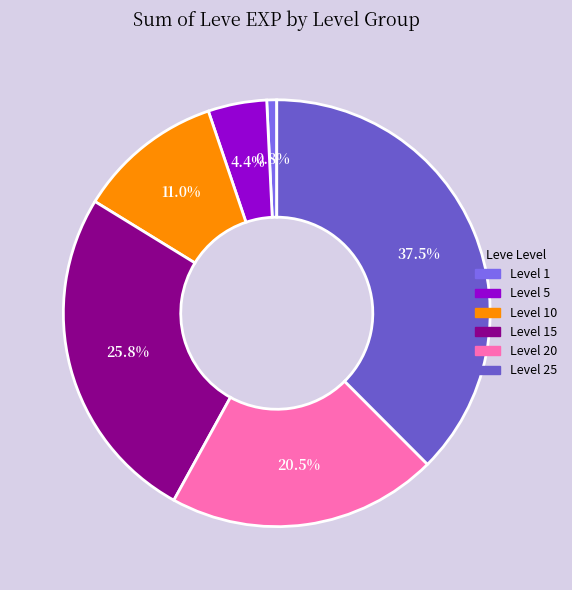

Count the number of slices in the pie.

6